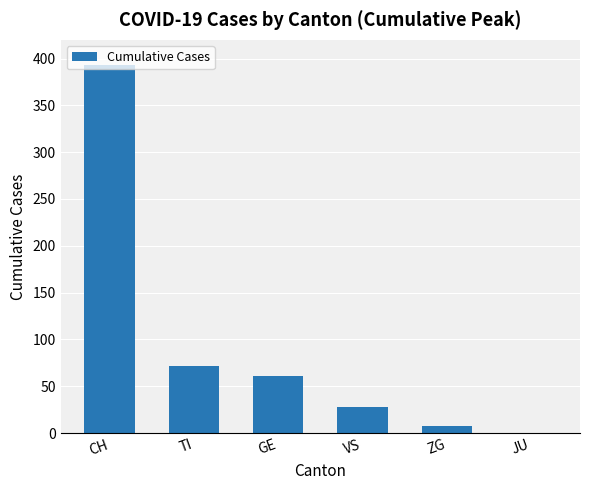

How many values are above zero?

5